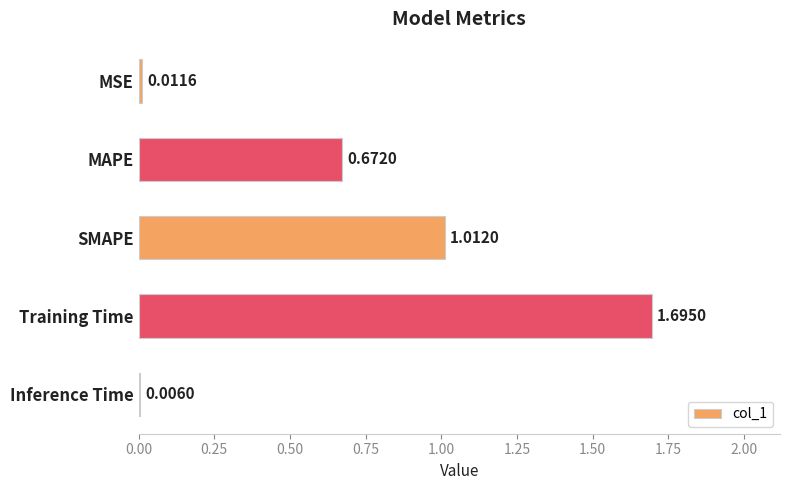

Between MSE and MAPE, which is larger?

MAPE